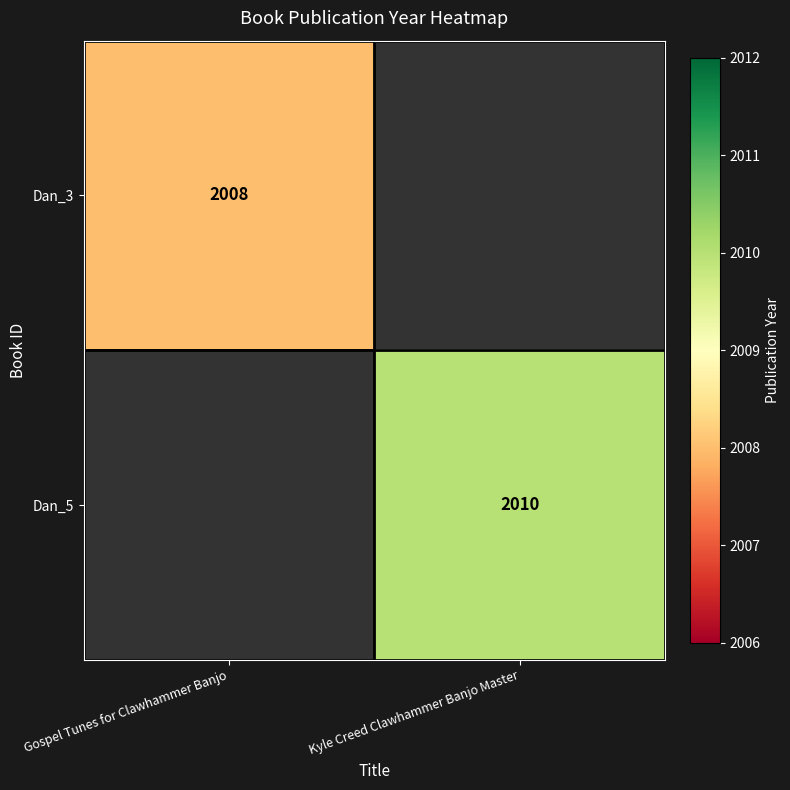

True or false: Dan_5 has a value of 2010 at Kyle Creed Clawhammer Banjo Master.

True